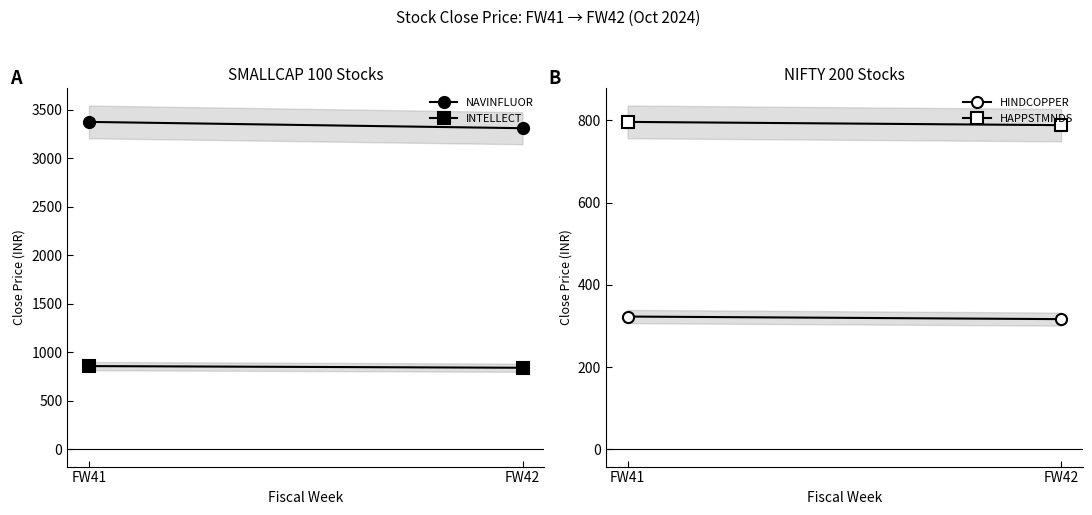

How many data points in HAPPSTMNDS are less than 796?

1